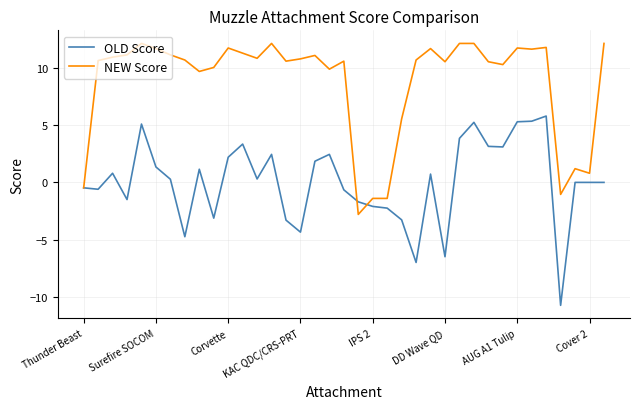

Which series has the widest spread of values?

OLD Score